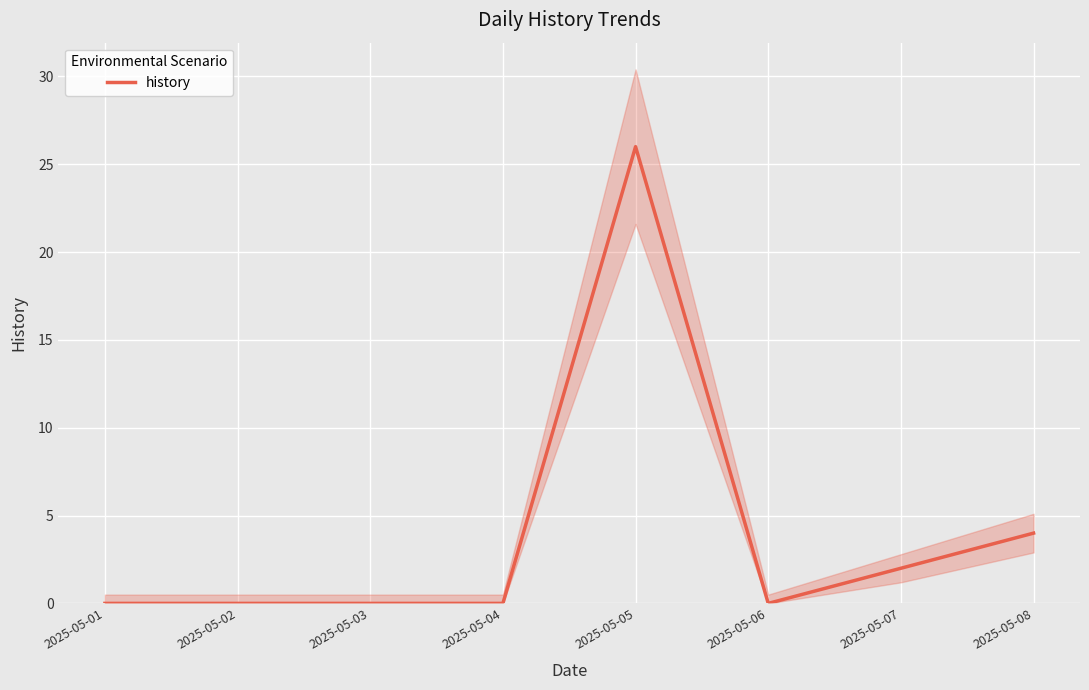

True or false: the data shows 0 at 2025-05-03.

True